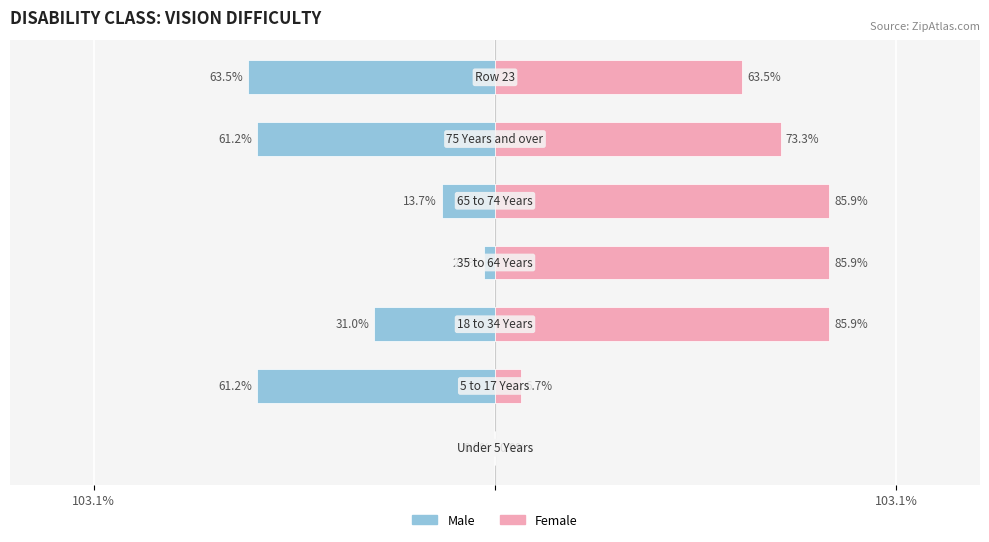

How many negative values does the Male series have?

6